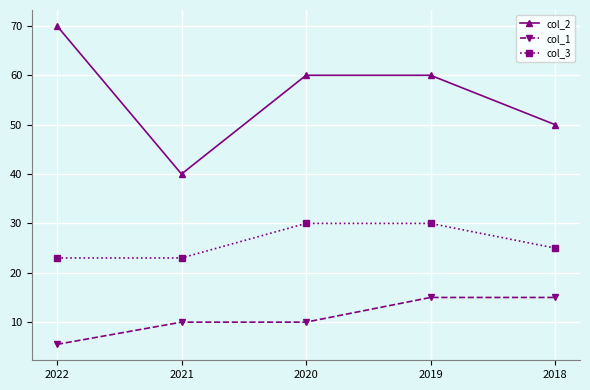

Is it true that col_3 equals 23.0 at 2022?

True